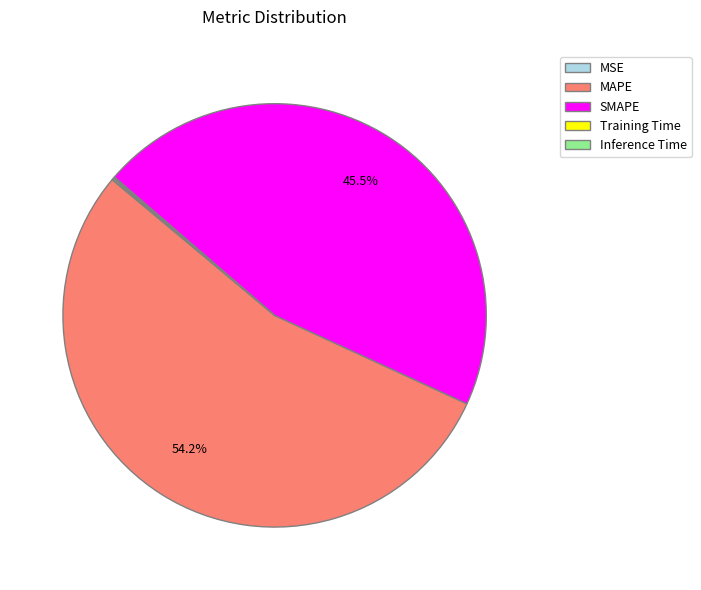

To the nearest percent, what is the difference between the largest and smallest slice percentages?

54%